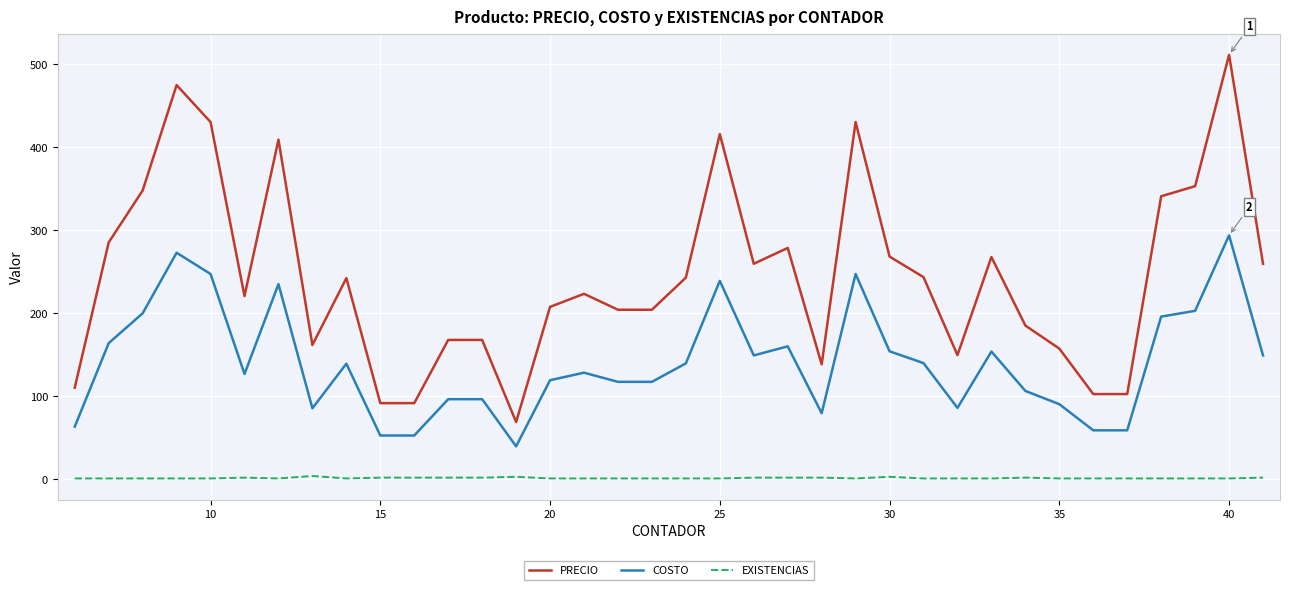

What is the maximum value shown in the chart?

511.5